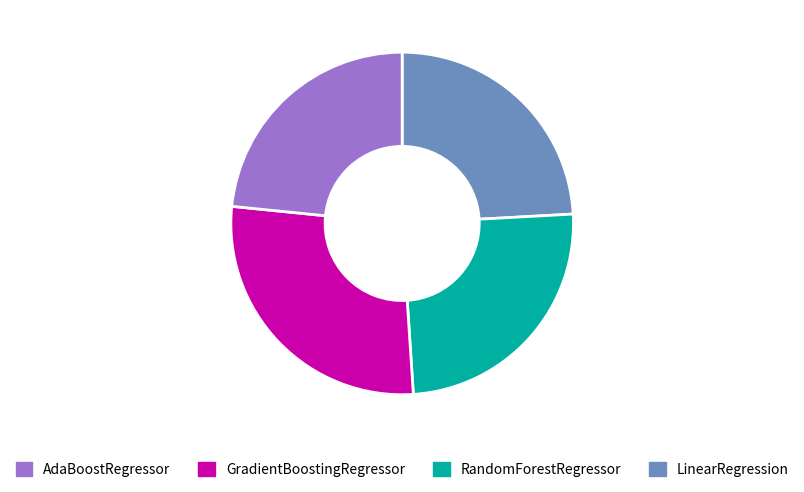

Is there a majority slice in this chart?

No